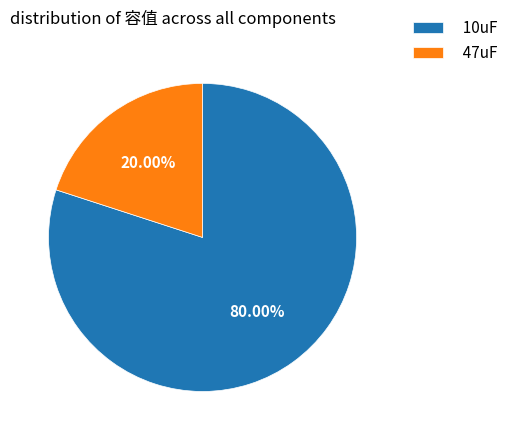

Which has a higher value, 10uF or 47uF?

10uF